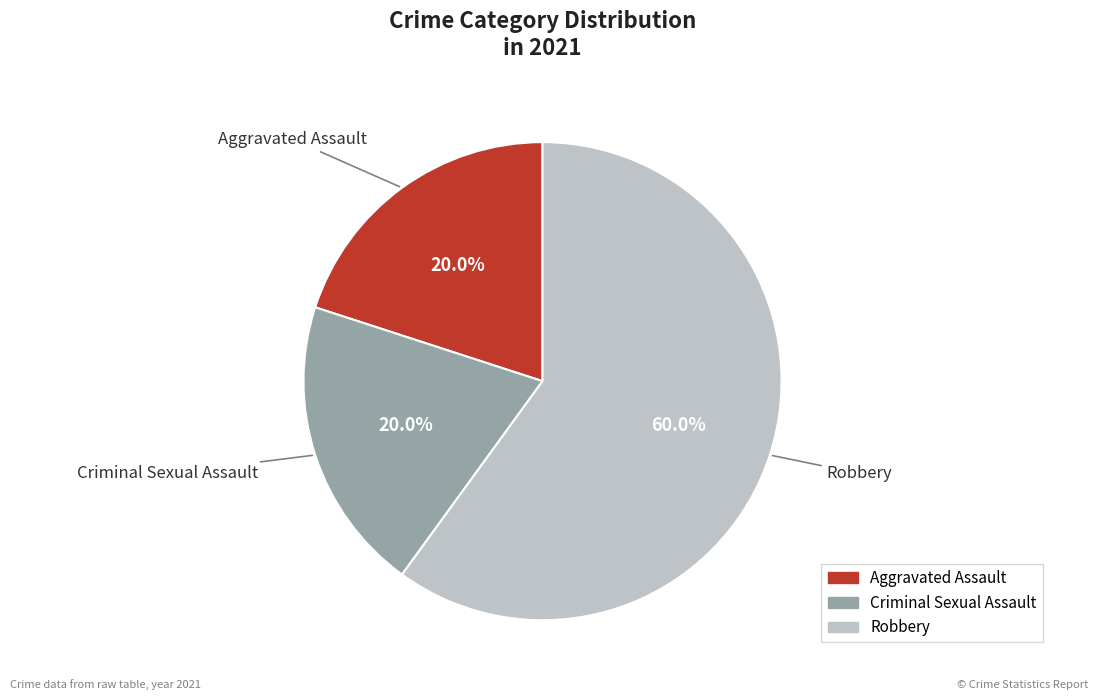

Is there a majority slice in this chart?

Yes